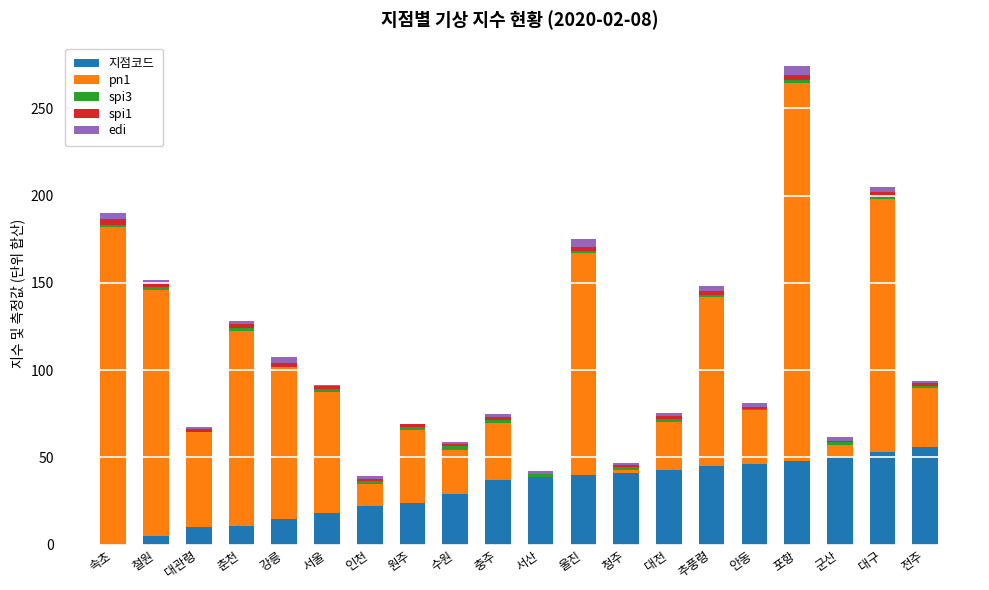

What is the maximum value for 지점코드?

56.0